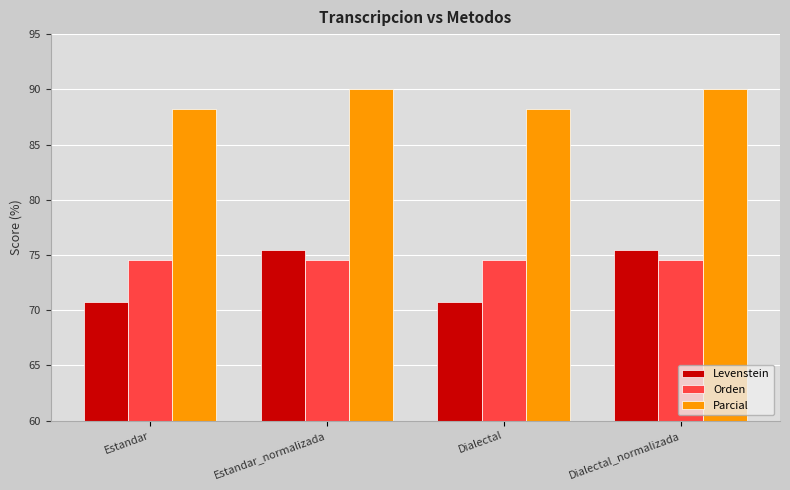

Reading left to right, transcribe all the data shown in this chart.

Levenstein: 70.8	75.4	70.8	75.4
Orden: 74.5	74.5	74.5	74.5
Parcial: 88.2	90.0	88.2	90.0